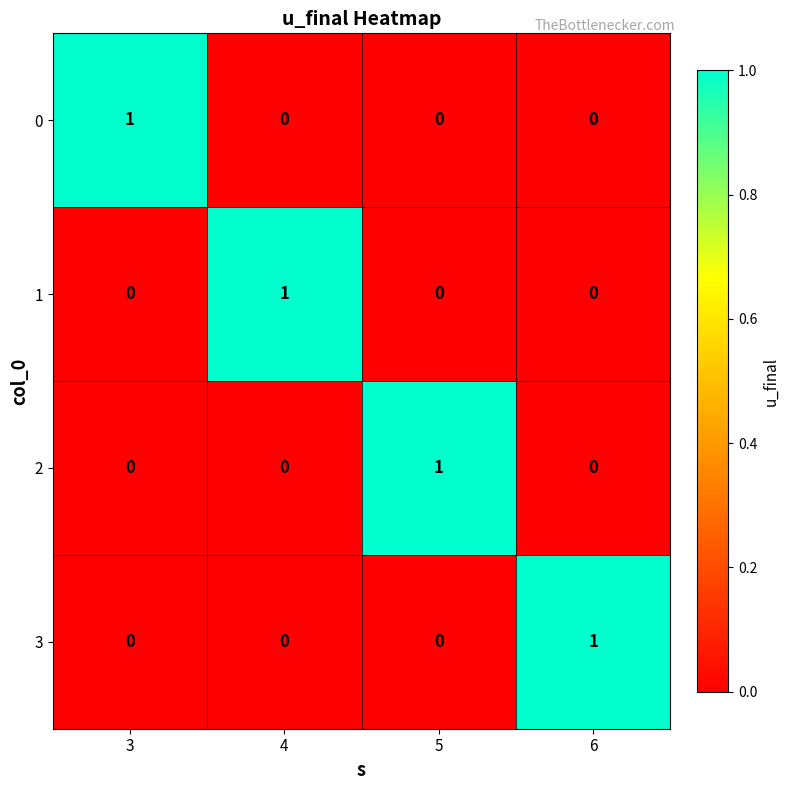

Reading left to right, list all the values displayed in this chart.

0: 3=1	4=0	5=0	6=0
1: 3=0	4=1	5=0	6=0
2: 3=0	4=0	5=1	6=0
3: 3=0	4=0	5=0	6=1